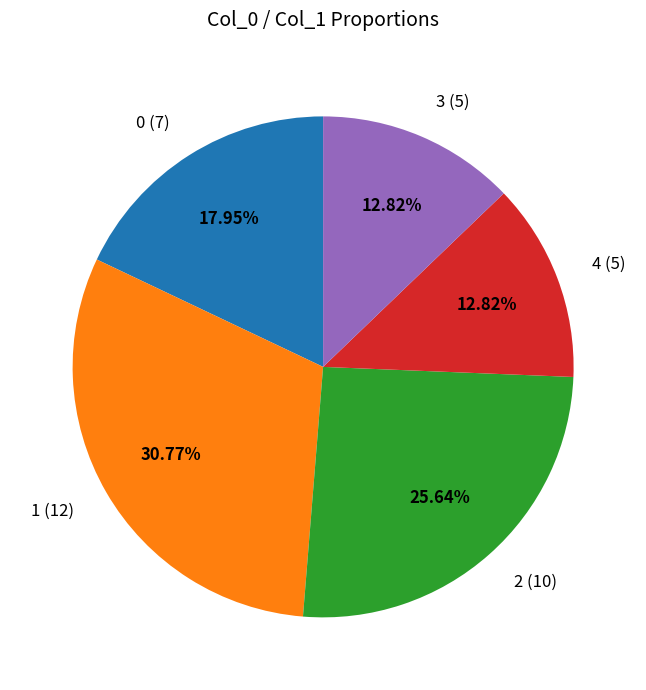

Is there a majority slice in this chart?

No